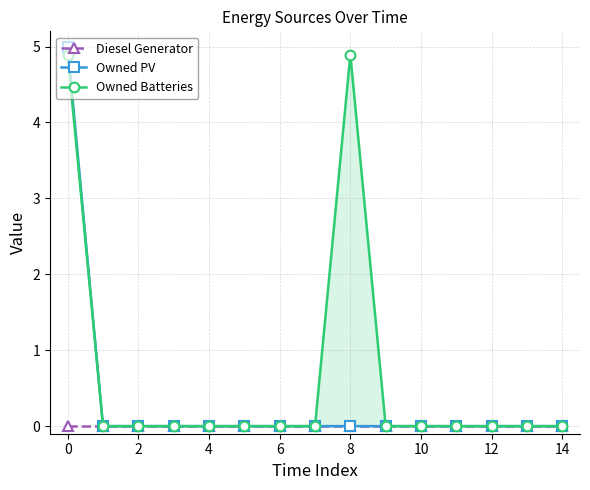

True or false: Owned Batteries and Owned PV cross at least once.

False